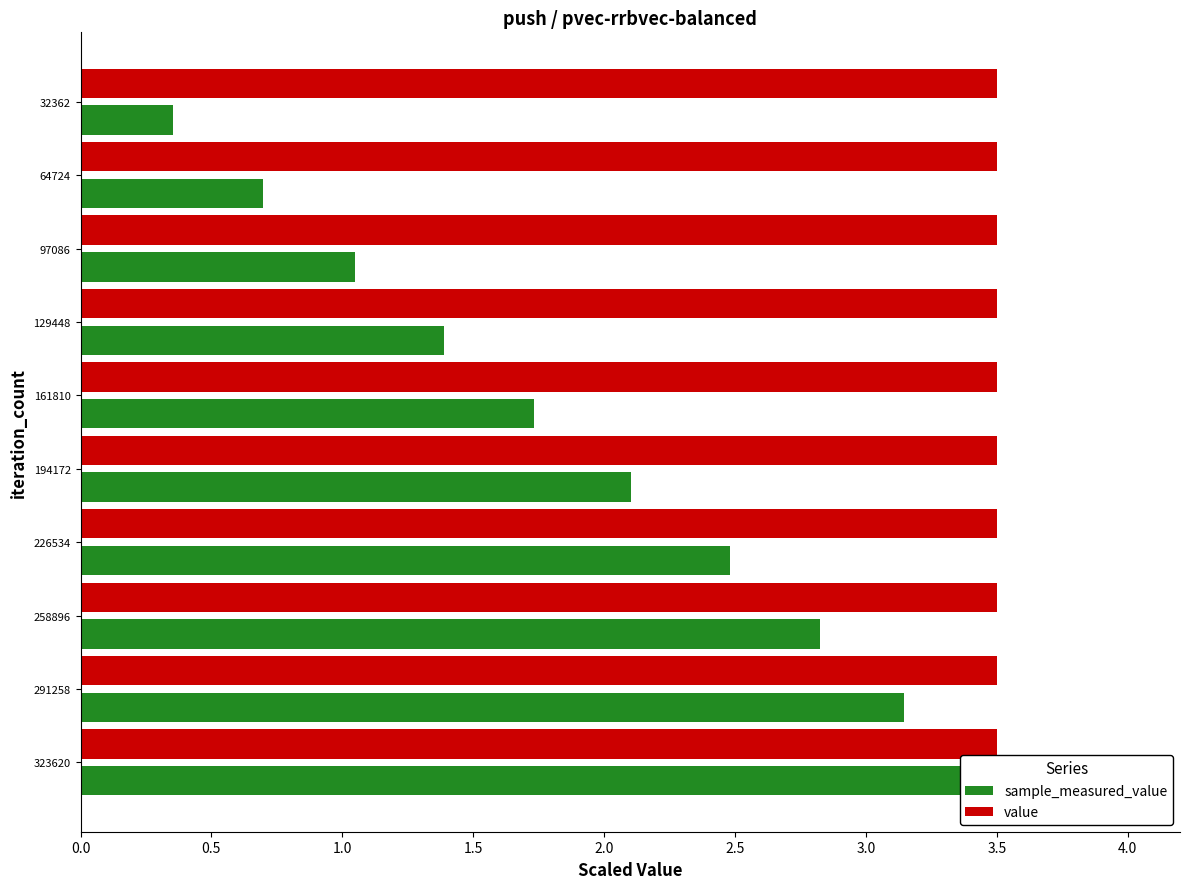

Which series has the widest spread of values?

sample_measured_value